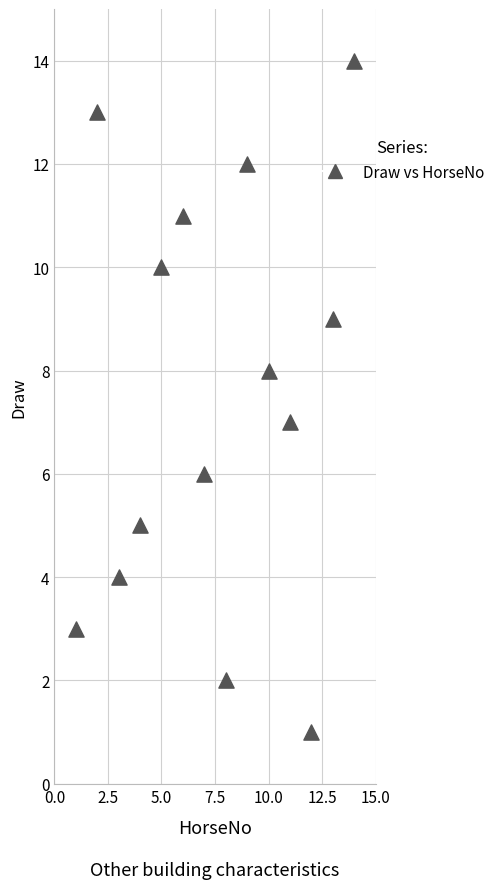

What is the range of X values (max minus min)?

13